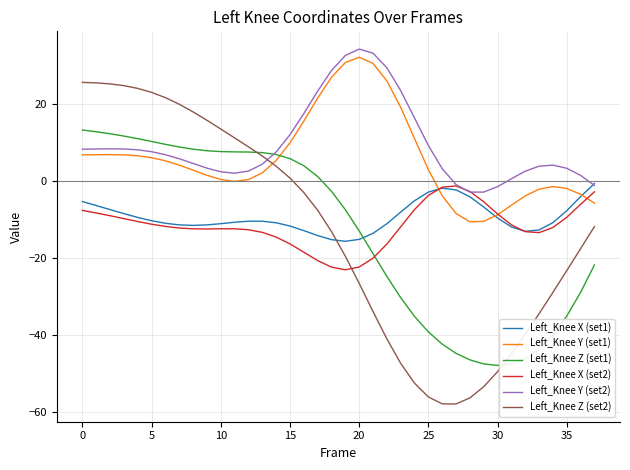

True or false: Left_Knee Z (set1) and Left_Knee X (set2) intersect in this chart.

True